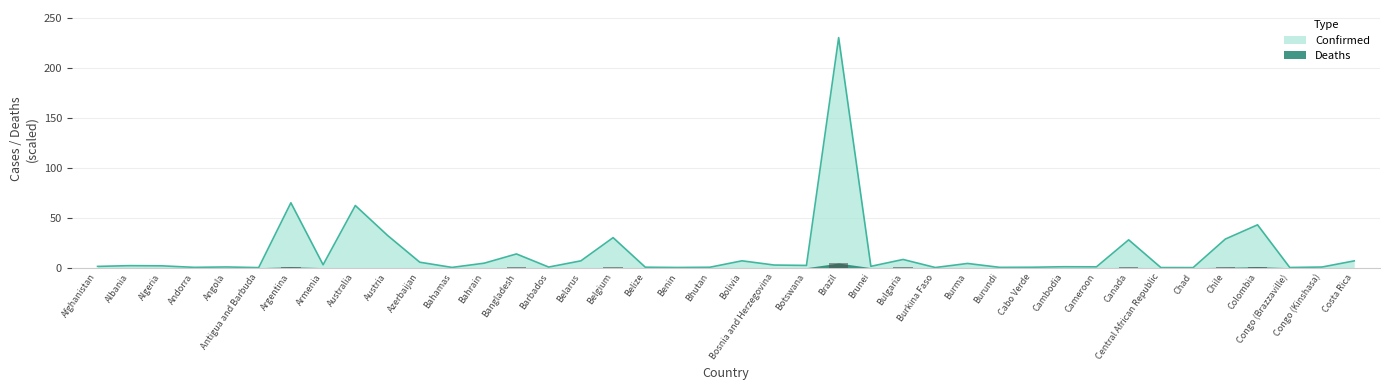

What position from the right is Burma?

13